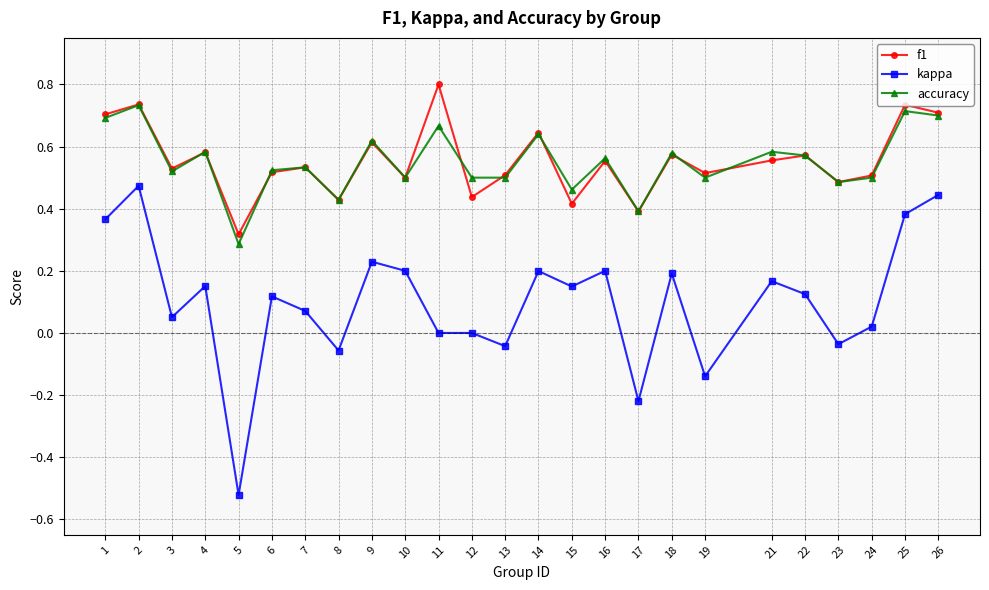

True or false: f1 and kappa intersect in this chart.

False